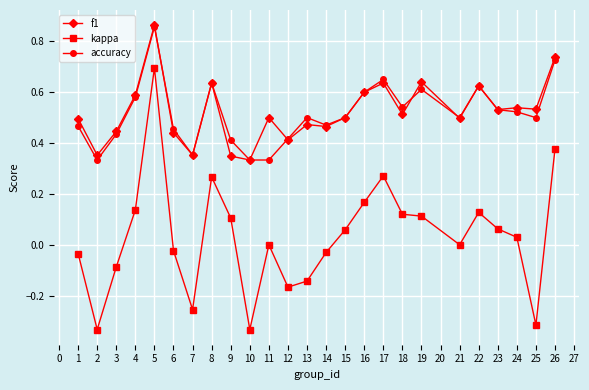

At which category is the sum across all series the highest?

5